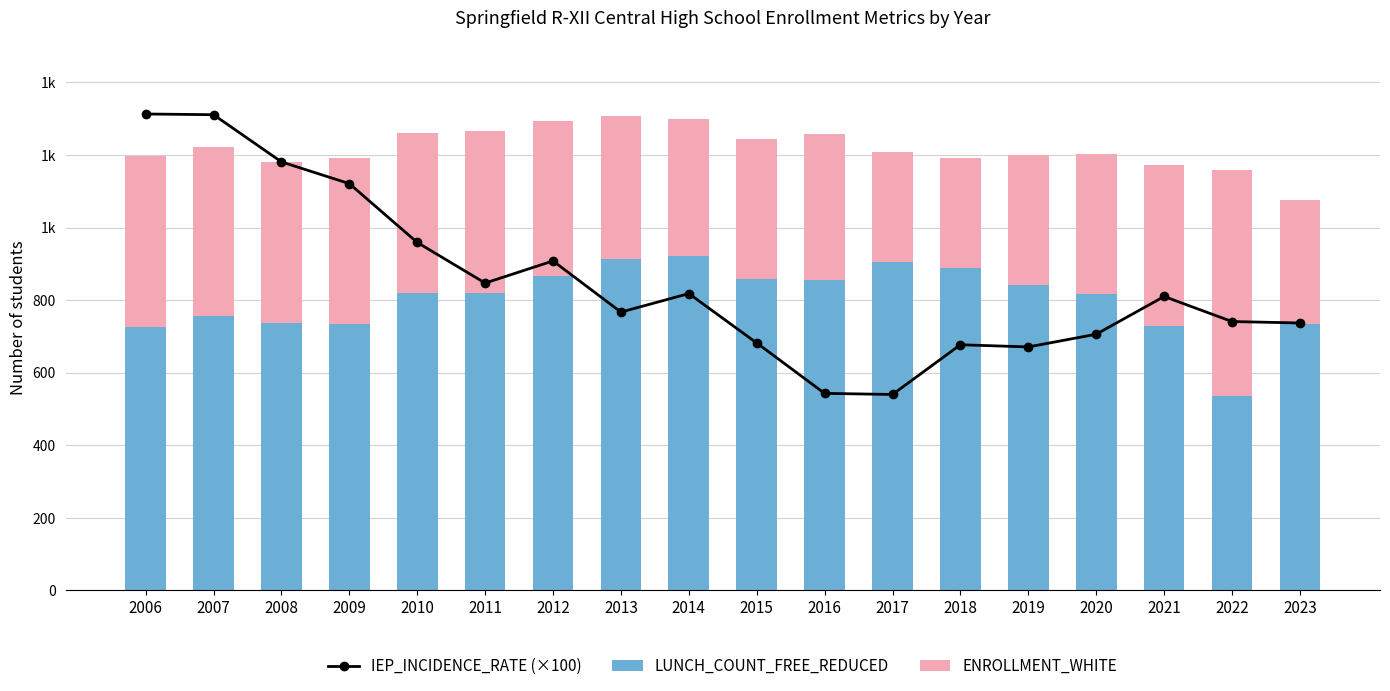

Which series has the largest range (max minus min)?

IEP_INCIDENCE_RATE (×100)